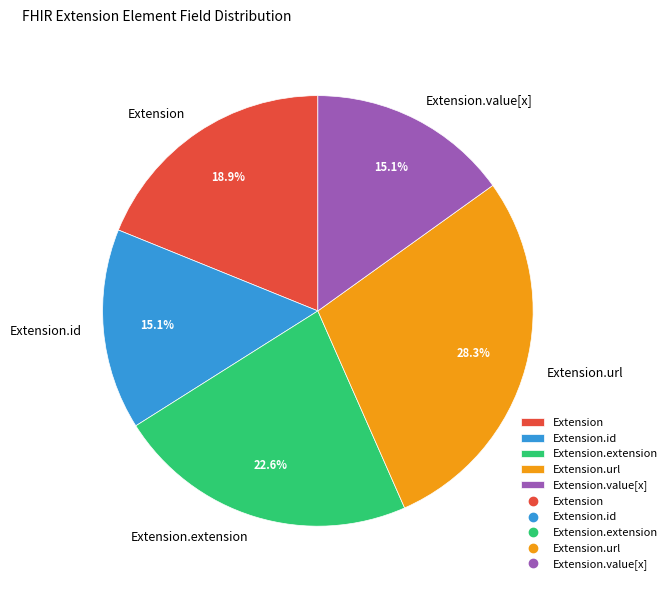

How many slices are in this pie chart?

5